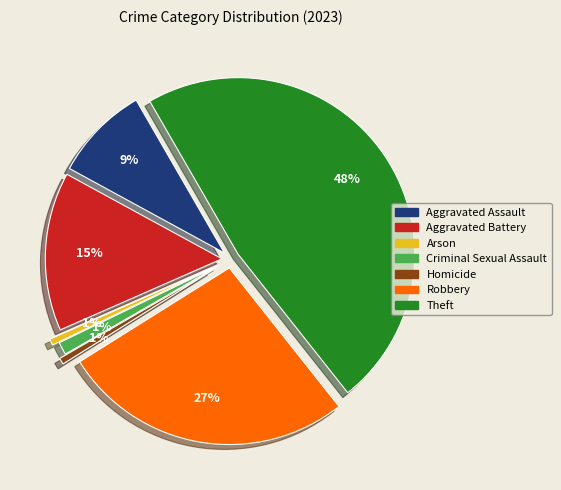

How much of the chart is everything except Arson?

99.4%